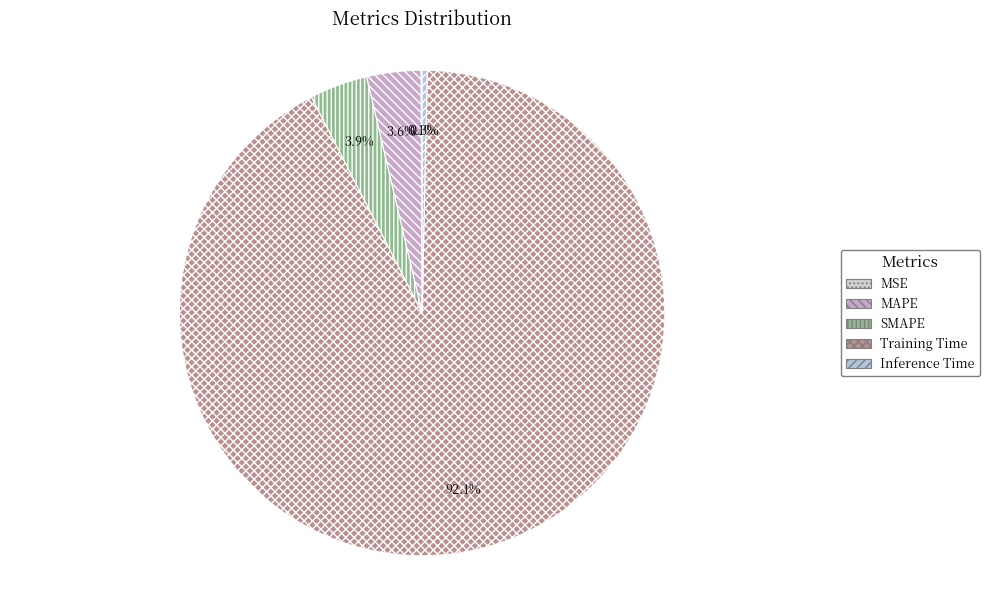

How much of the chart is everything except Training Time?

7.9%